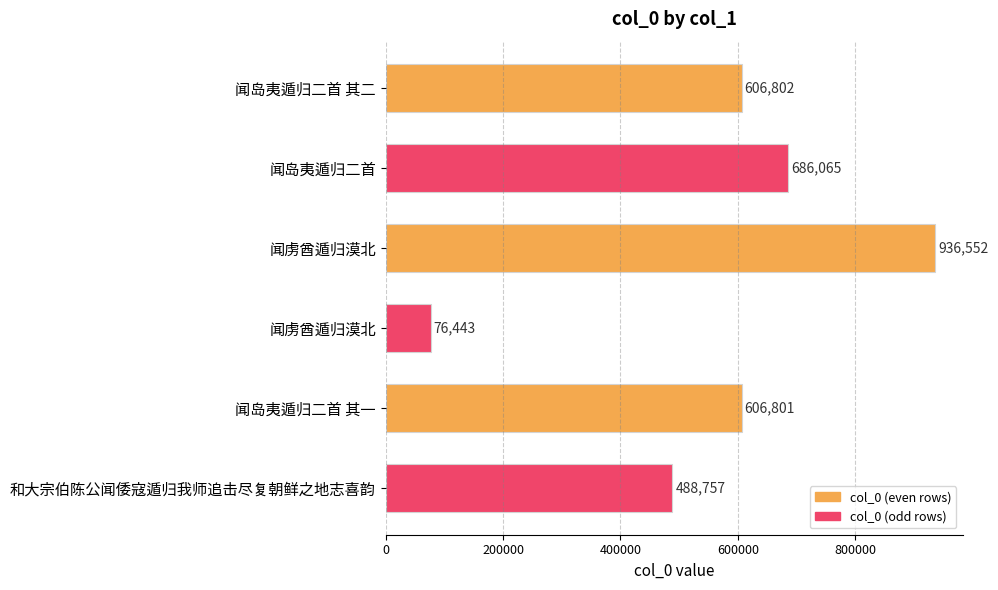

What is the difference between the second highest and minimum values?

609622